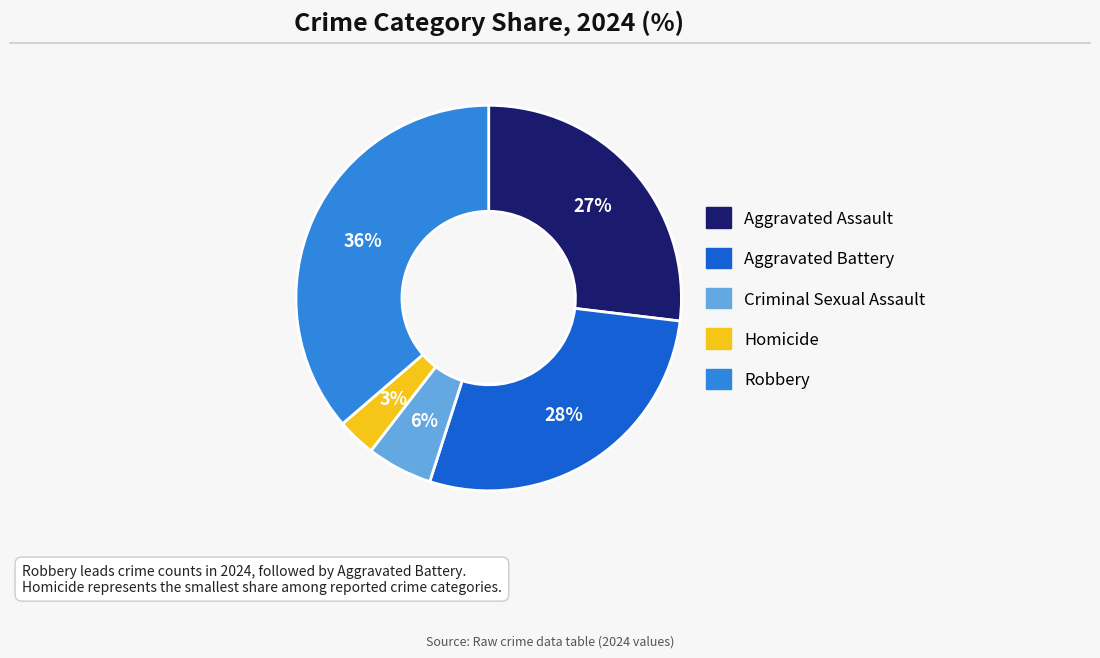

Between Homicide and Robbery, which is larger?

Robbery